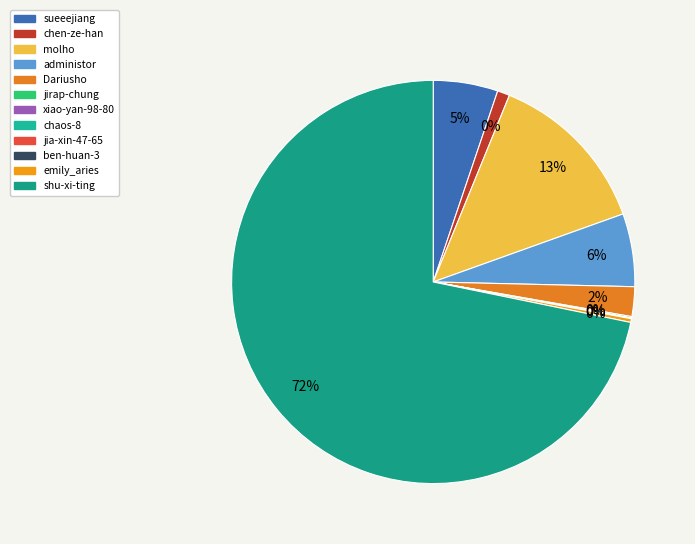

Does Dariusho account for over 50% of the chart?

No